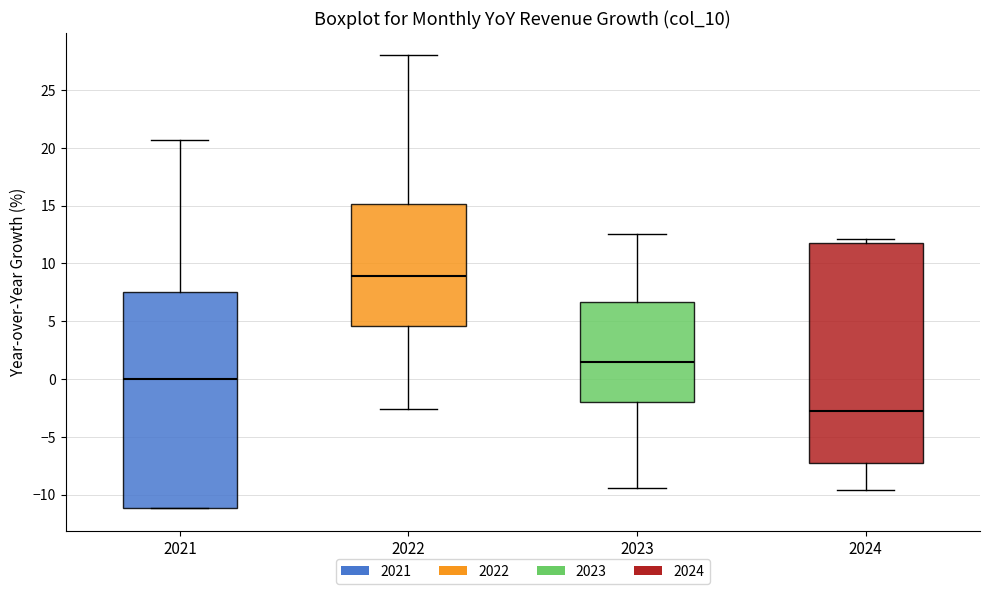

Reading left to right, read every box against the y-axis: the position of its median line, the range the box covers, and the ends of its whiskers. The values are not printed on the chart, so give them approximately, as read against the axis.

2021: median 0.0, box -11.0 to 7.5, whiskers -11.0 to 20.5
2022: median 9.0, box 4.5 to 15.0, whiskers -2.5 to 28.0
2023: median 1.5, box -2.0 to 6.5, whiskers -9.5 to 12.5
2024: median -2.5, box -7.5 to 12.0, whiskers -9.5 to 12.0 (just above the box's upper edge)